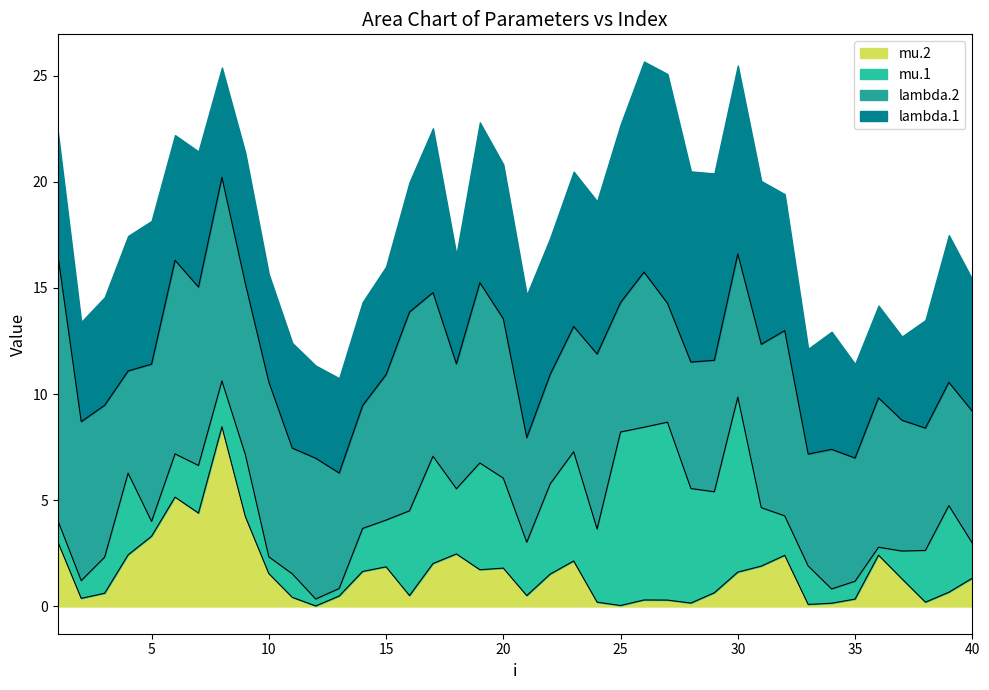

Rank the categories by lambda.2 value from highest to lowest.

1, 8, 16, 6, 32, 19, 7, 24, 10, 9, 17, 31, 20, 2, 5, 26, 3, 36, 15, 30, 12, 34, 40, 29, 37, 25, 28, 11, 23, 18, 39, 35, 14, 38, 27, 13, 33, 22, 21, 4